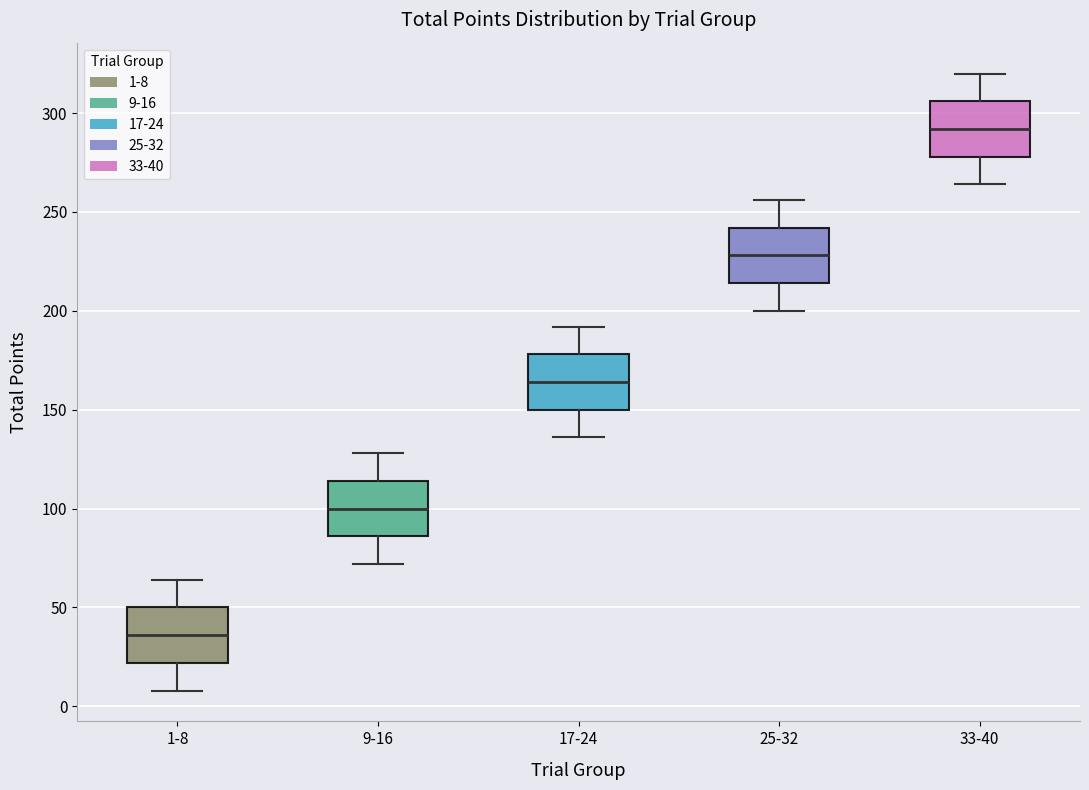

Which box's median line is the highest?

33-40